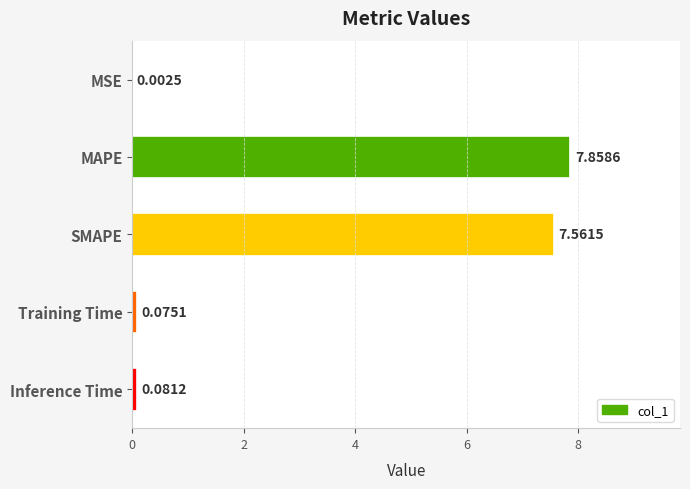

Where is the data nearest to the value 3?

Inference Time